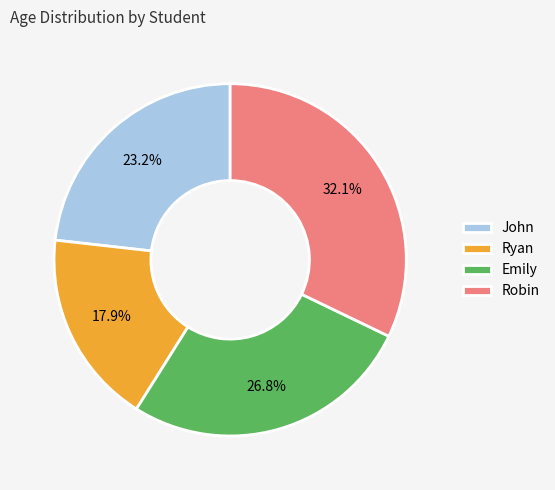

Count the number of slices in the pie.

4